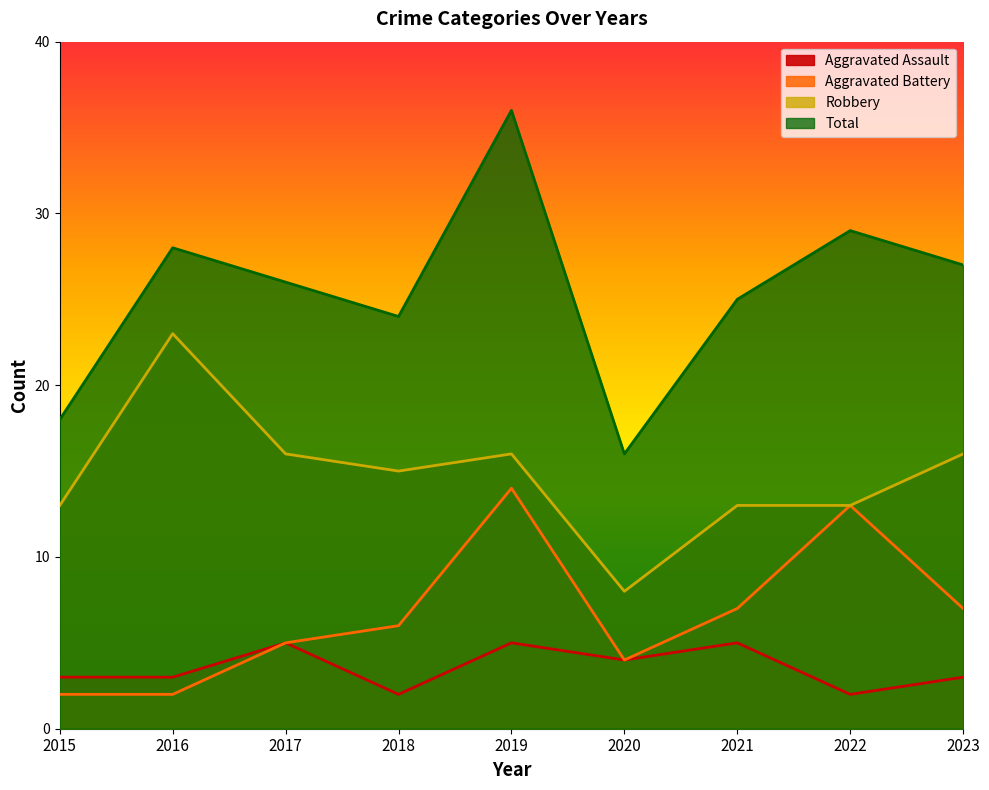

How many categories are shown in the chart?

9